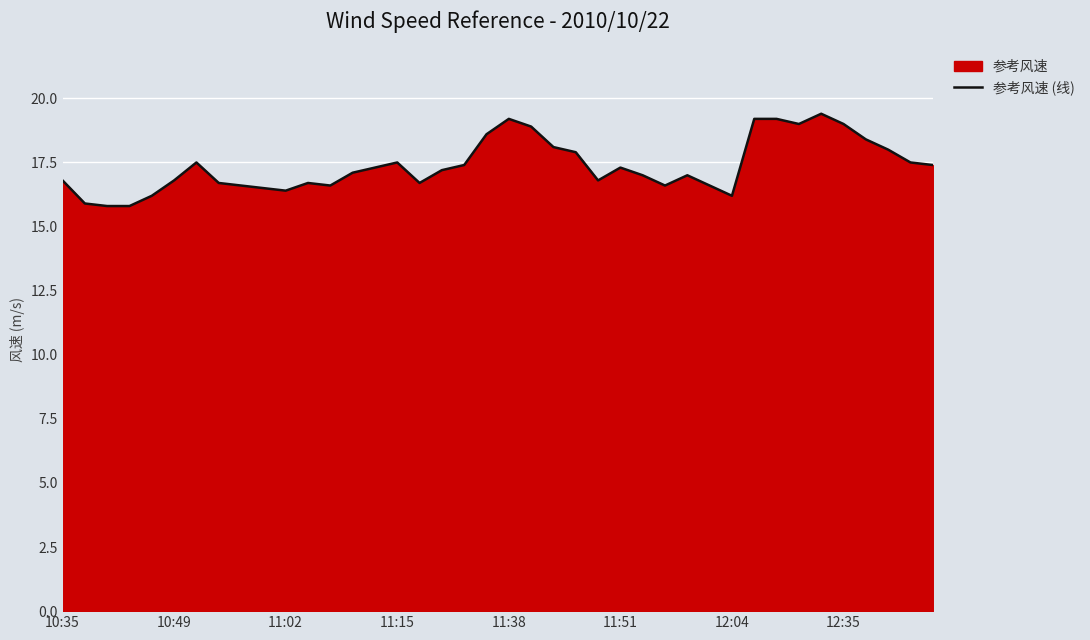

Is it true that the value at 11:51 is 17.3?

True